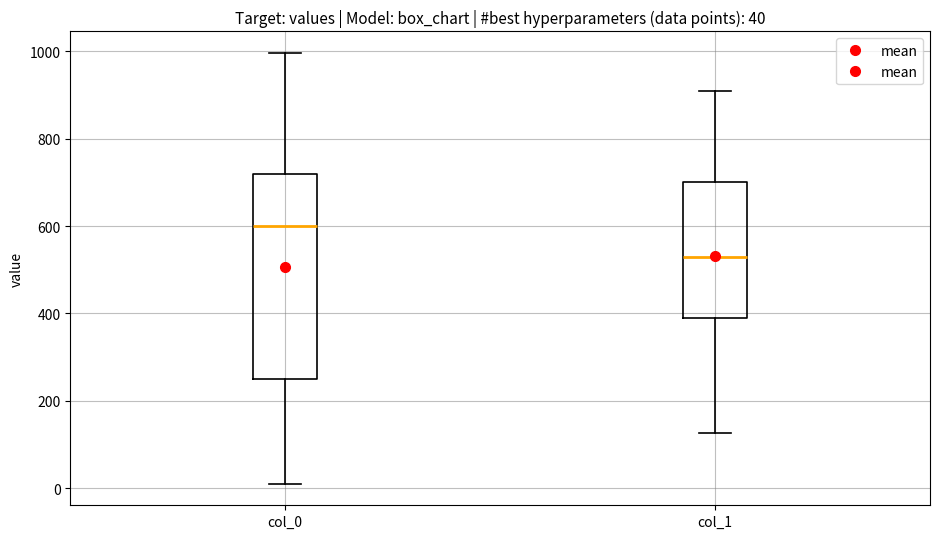

Which box's median line is the highest?

col_0